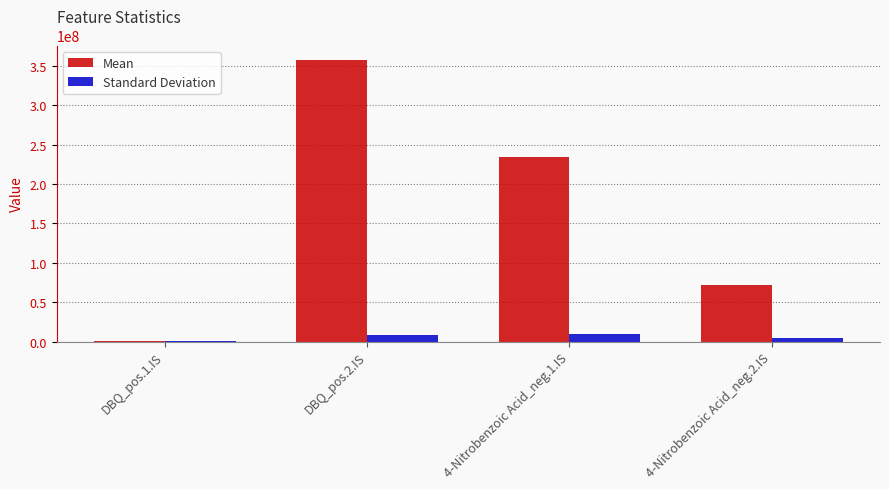

What is the average value of the Mean series?

166420913.5